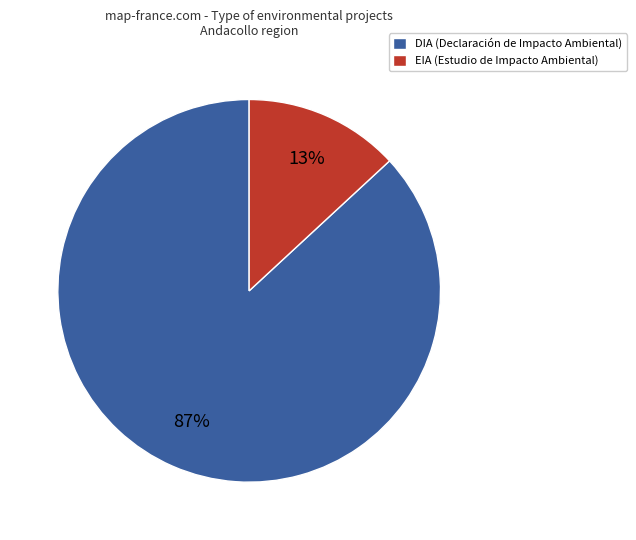

True or false: DIA accounts for 87% of the total.

True